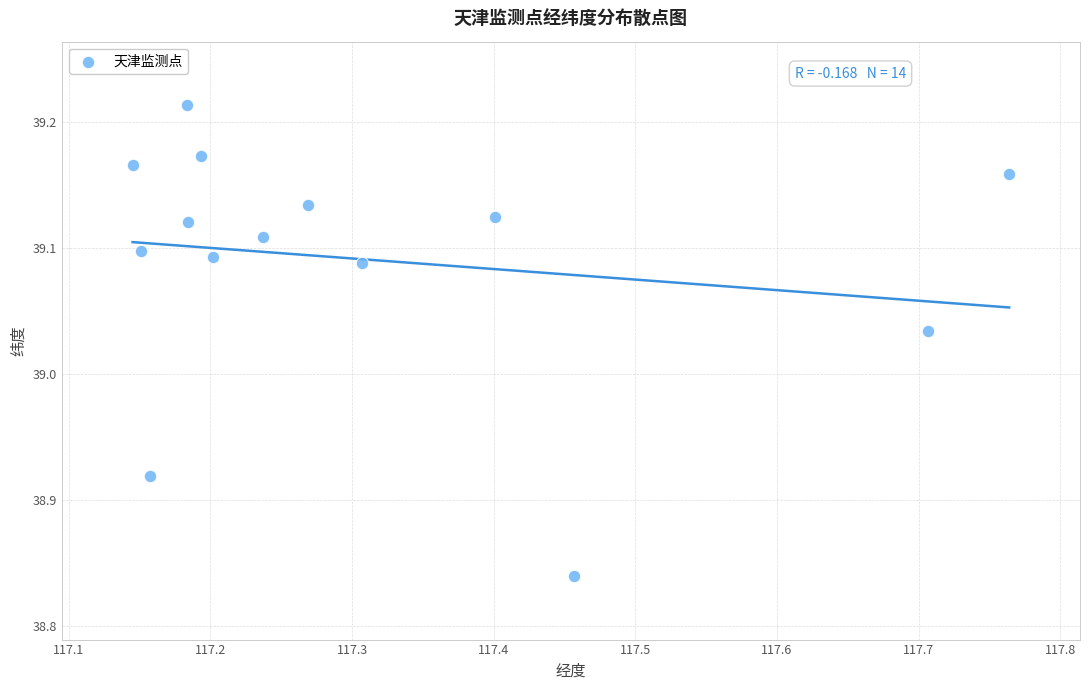

What is the range of X values (max minus min)?

0.6